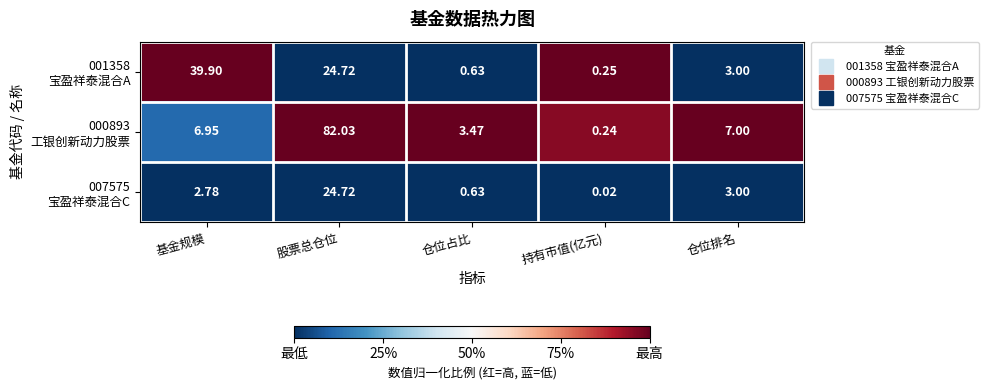

How many categories are shown in the chart?

5